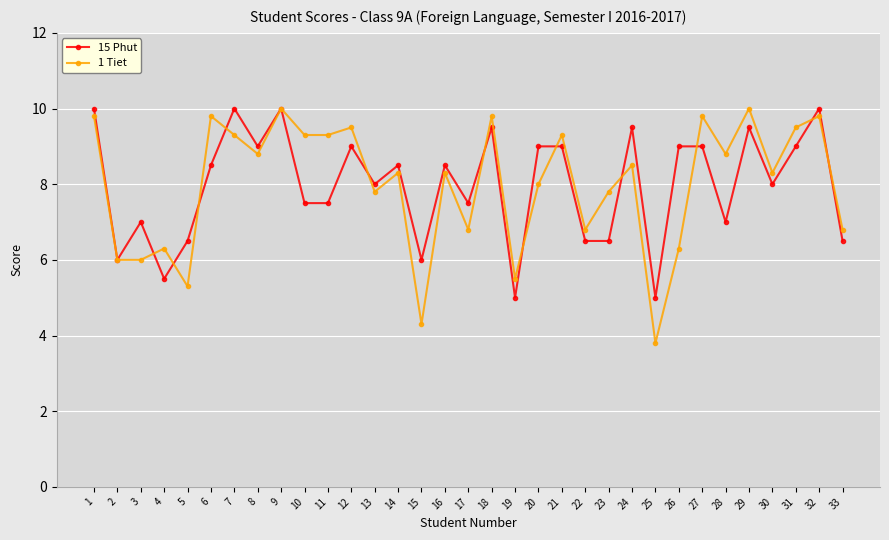

Is the value of 15 Phut at 31 greater than the value of 1 Tiet at 32?

No